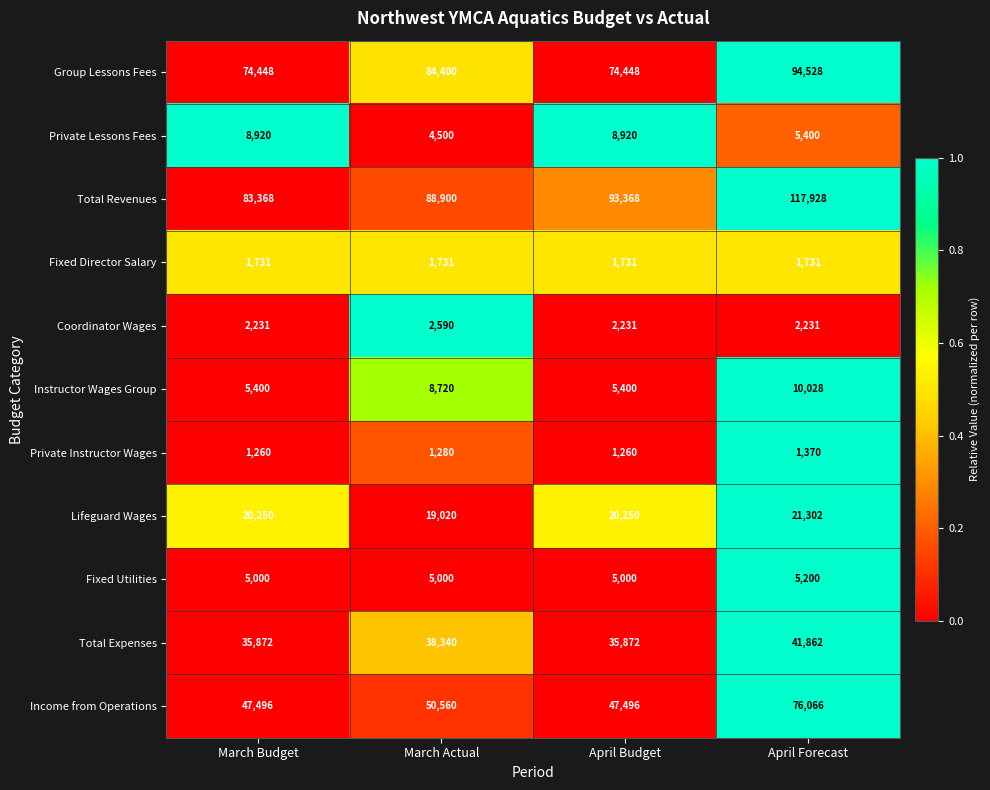

The value of Instructor Wages Group at March Actual is 5255. True or false?

False